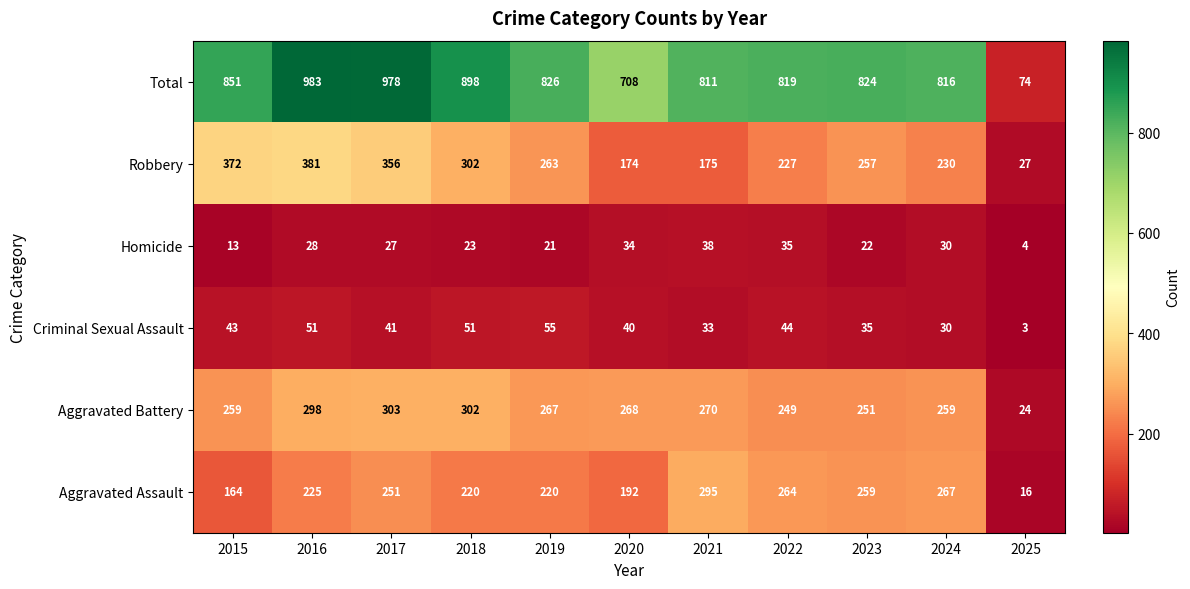

Which series has the largest total across all categories?

Total